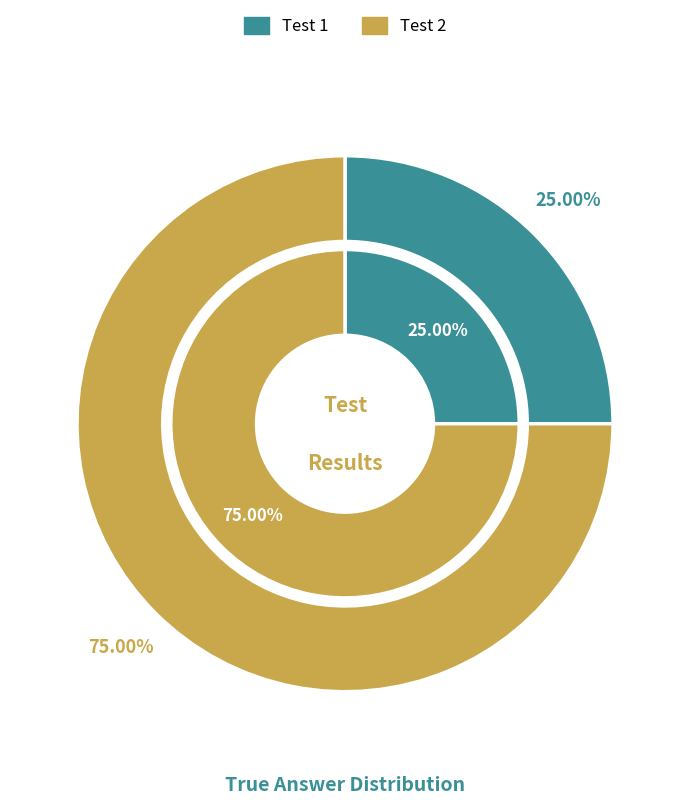

What is the largest slice in the pie chart?

Test 2